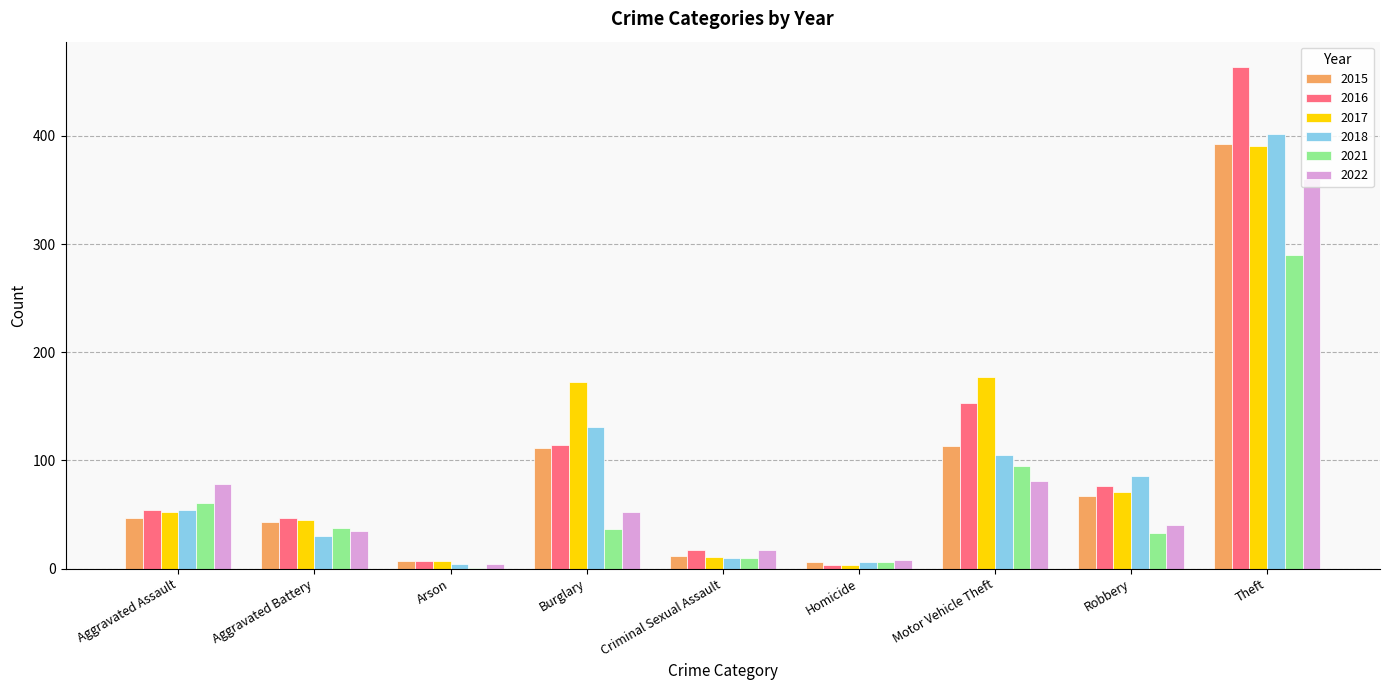

The value of 2016 at Robbery is 21. True or false?

False